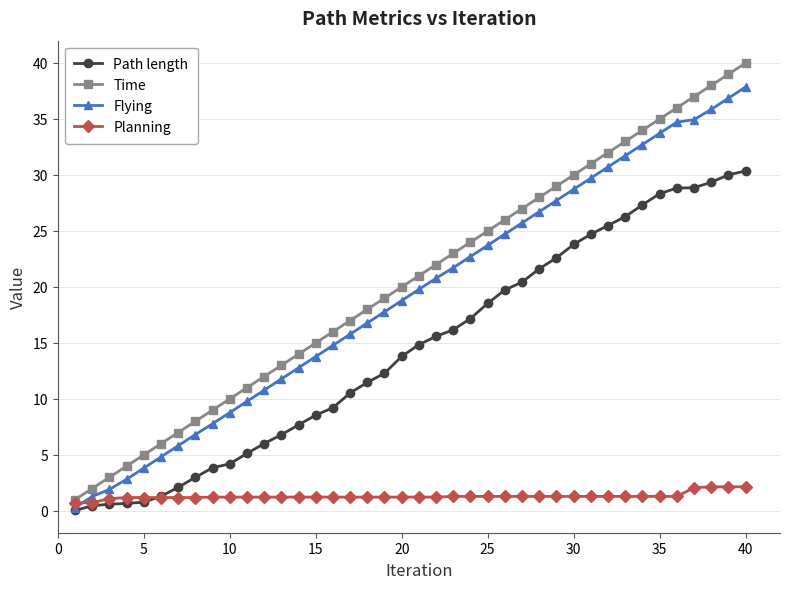

What is the value of the Planning point at the 6th from the left?

1.2